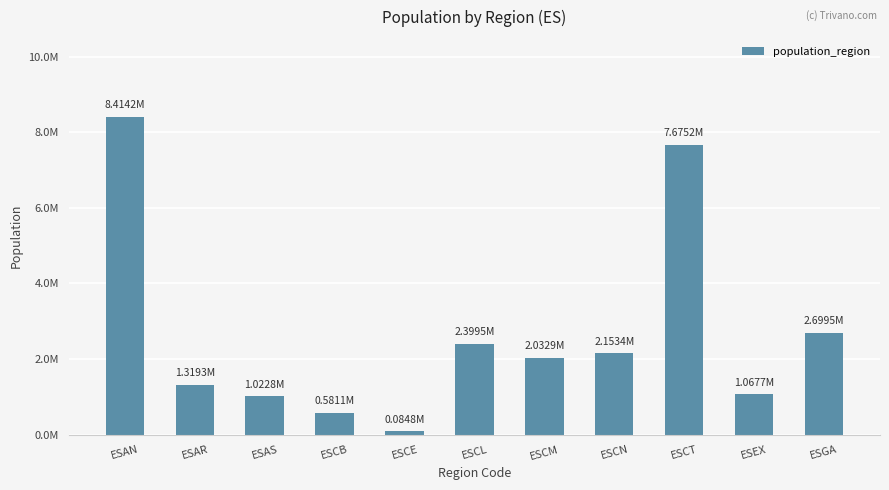

What position from the left is ESAR?

2